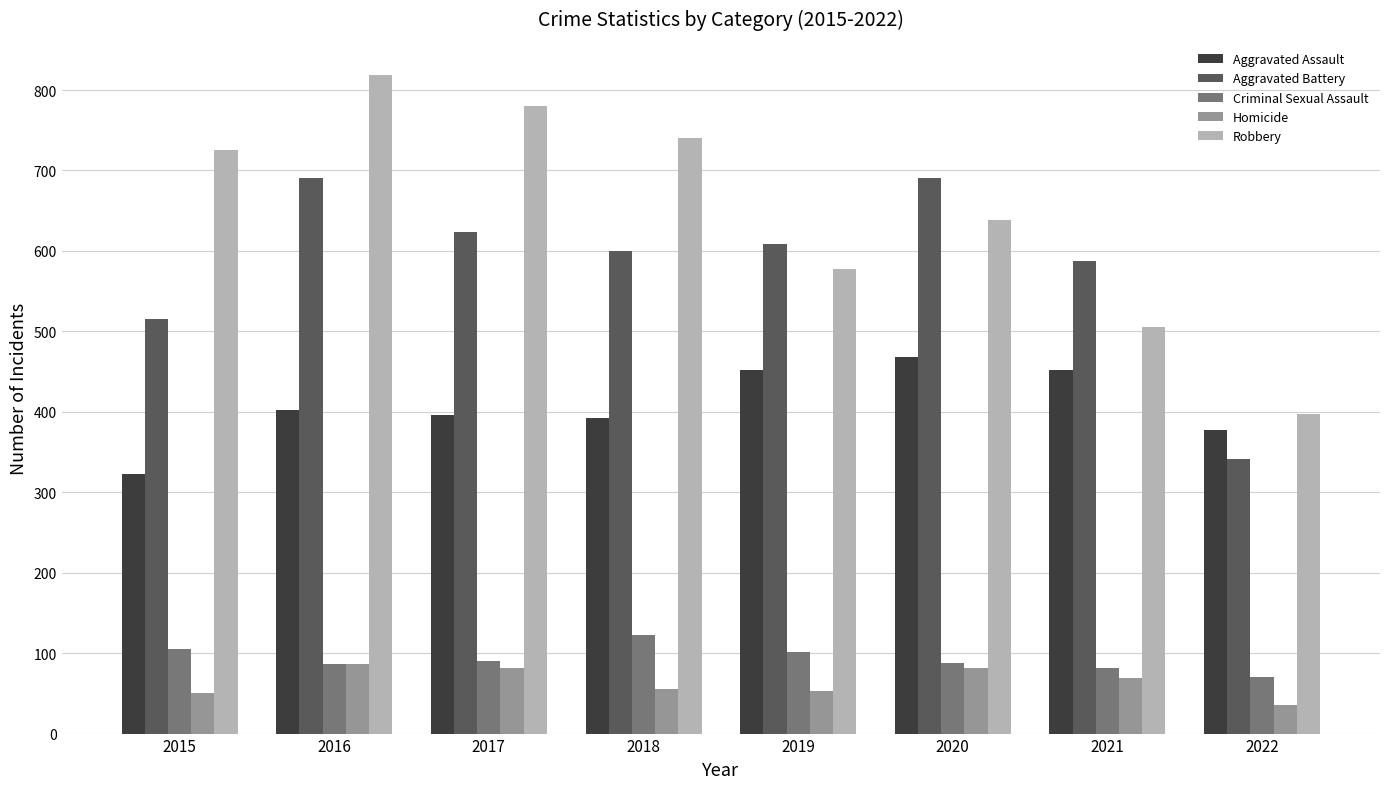

Which series has the largest total across all categories?

Robbery